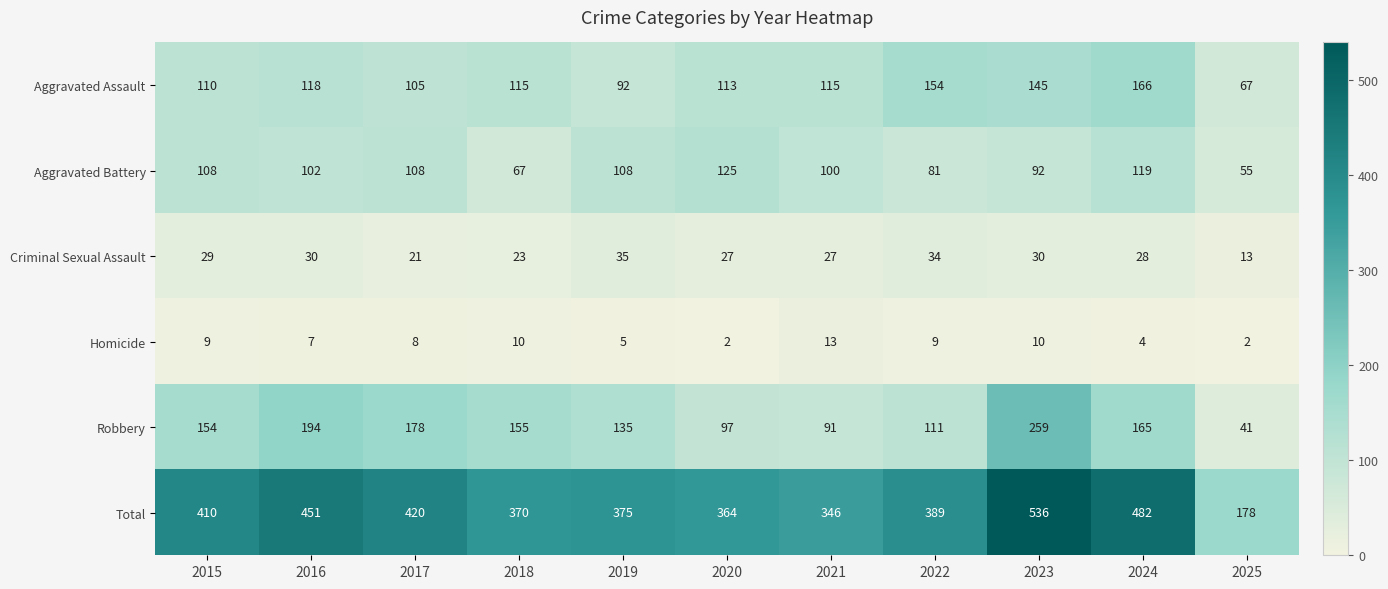

At which label is Total closest to 357?

2020